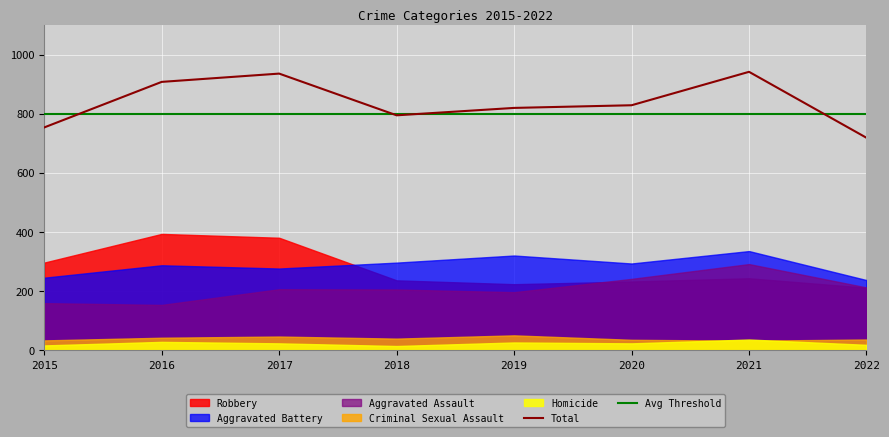

List the labels in order of Total value, largest first.

2021, 2017, 2016, 2020, 2019, 2018, 2015, 2022